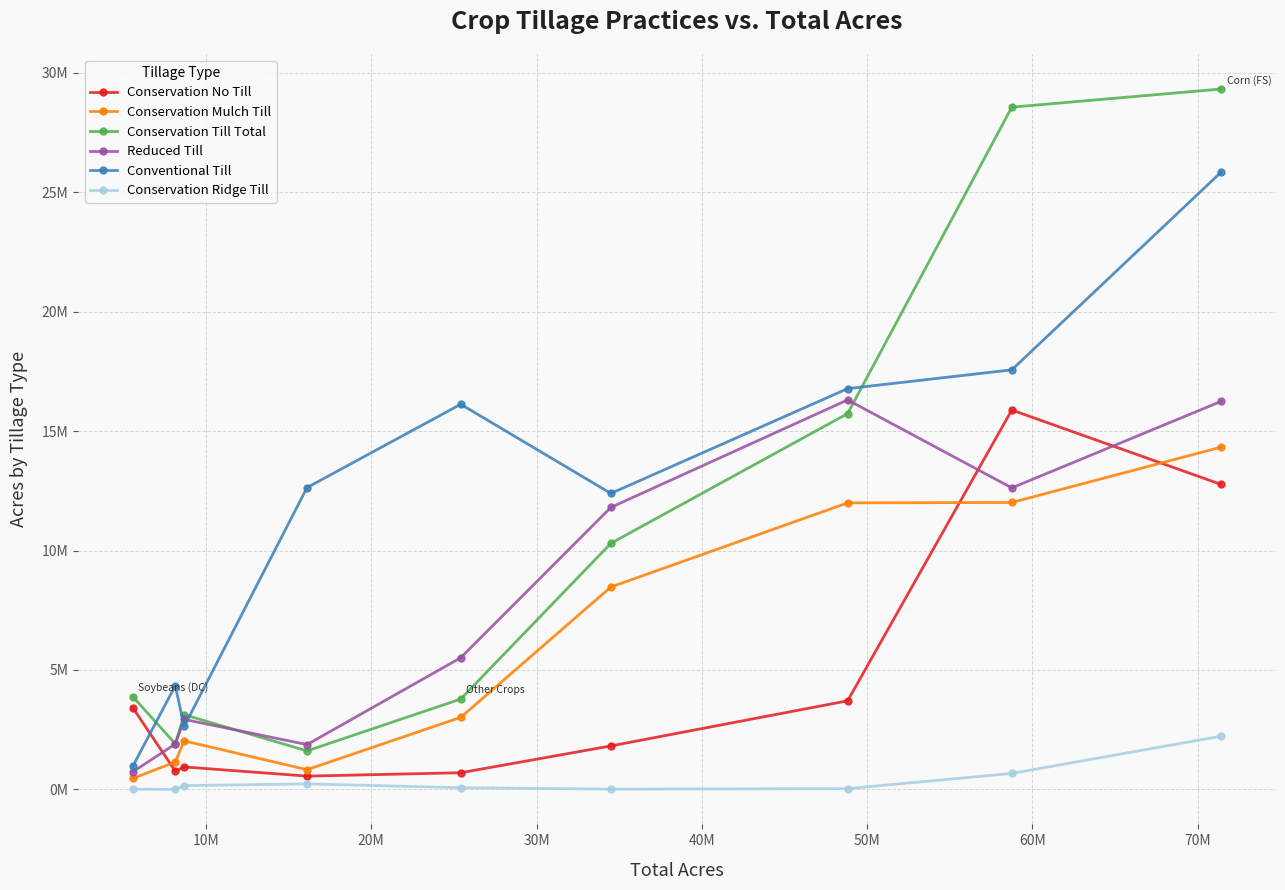

Rank the series by their maximum value, from highest to lowest.

Conservation Till Total, Conventional Till, Reduced Till, Conservation No Till, Conservation Mulch Till, Conservation Ridge Till